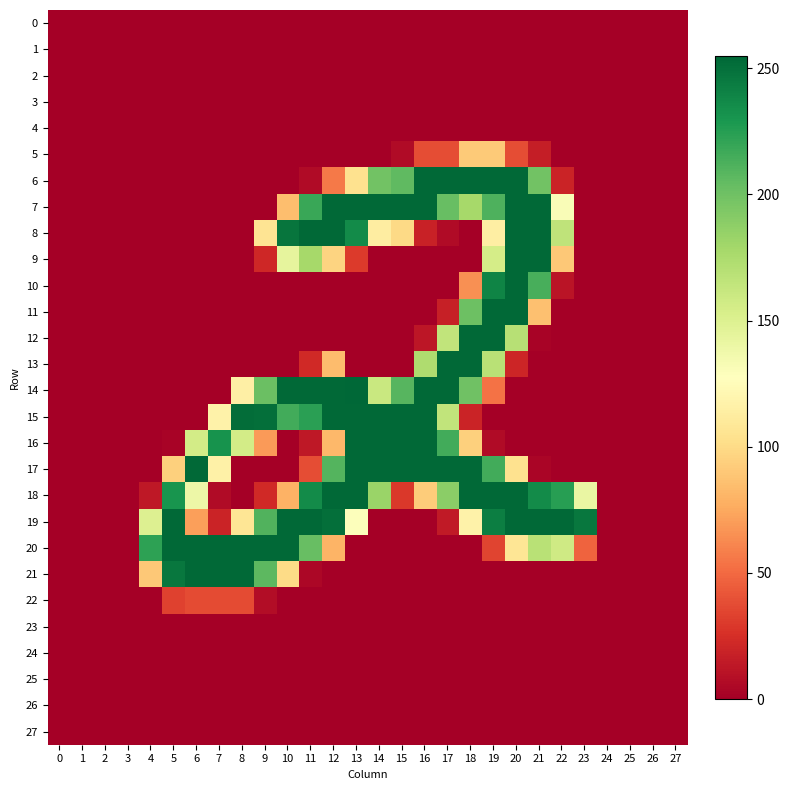

Which series has the widest spread of values?

14